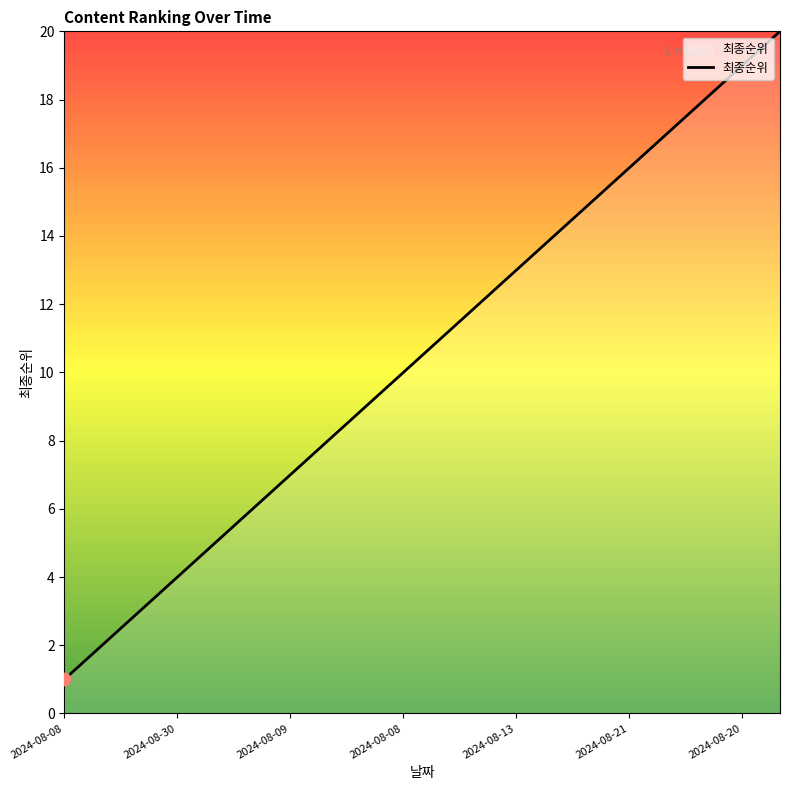

What is the maximum value shown in the chart?

20